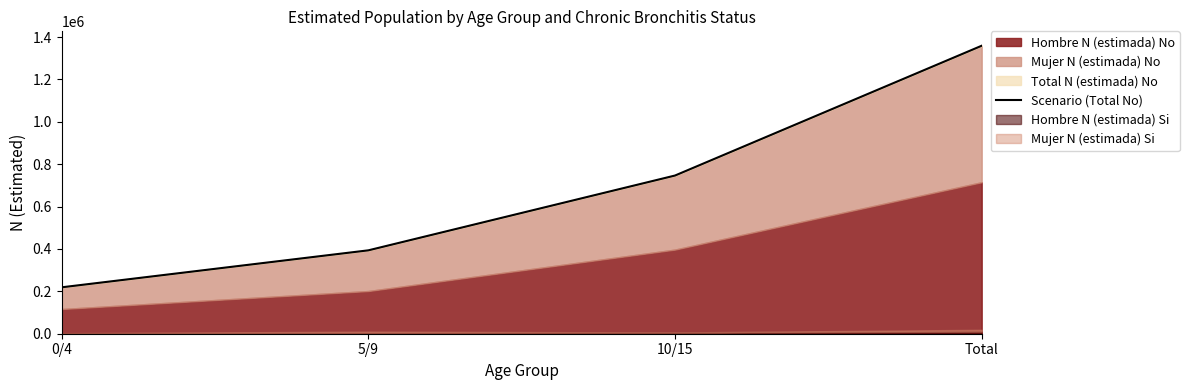

How many values are between 393539 and 1359149?

3